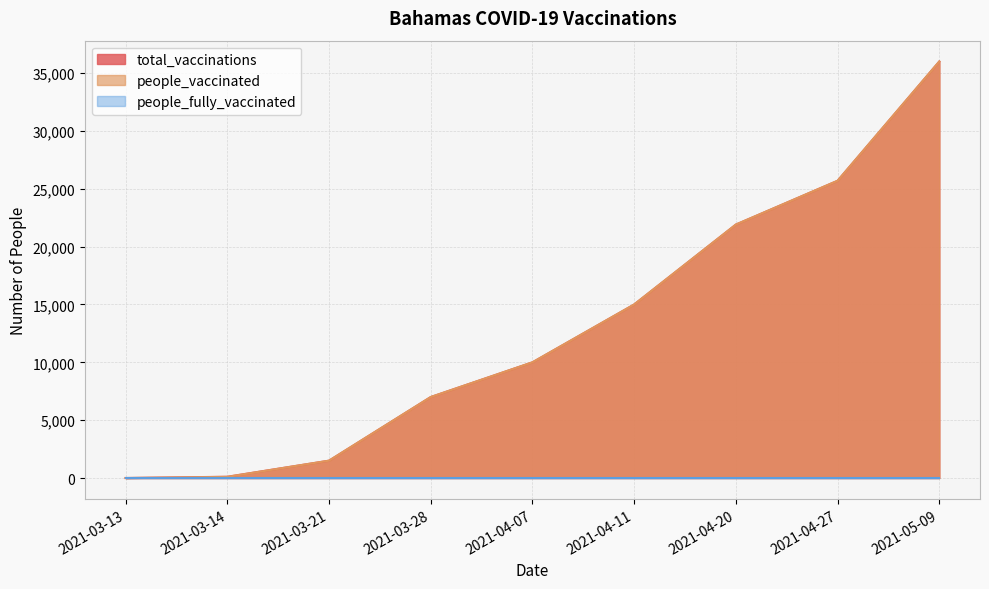

True or false: total_vaccinations and people_vaccinated intersect in this chart.

False